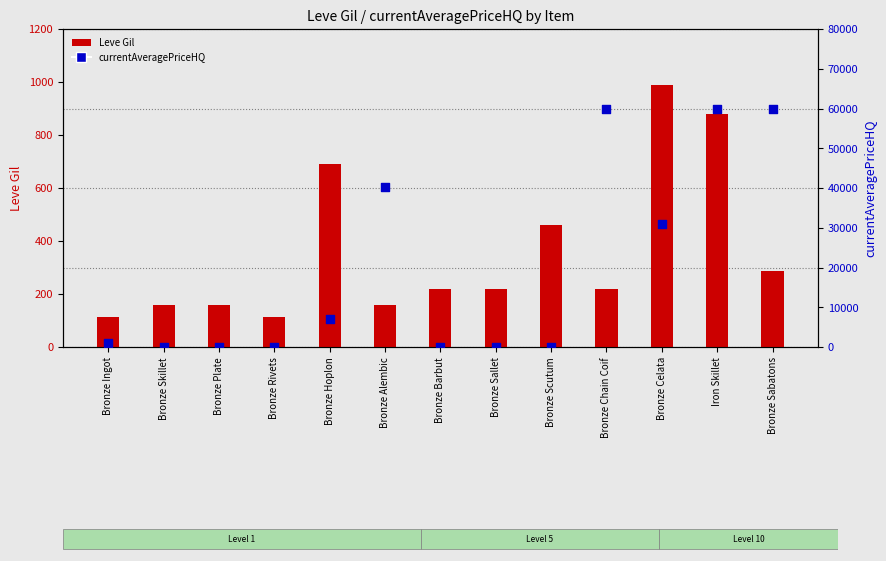

What are all the series names shown in the legend?

Leve Gil, currentAveragePriceHQ